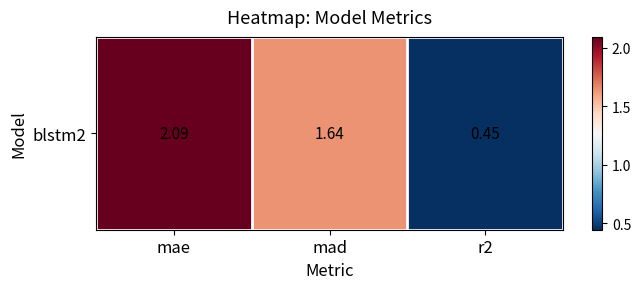

List the labels in order of value, smallest first.

r2, mad, mae